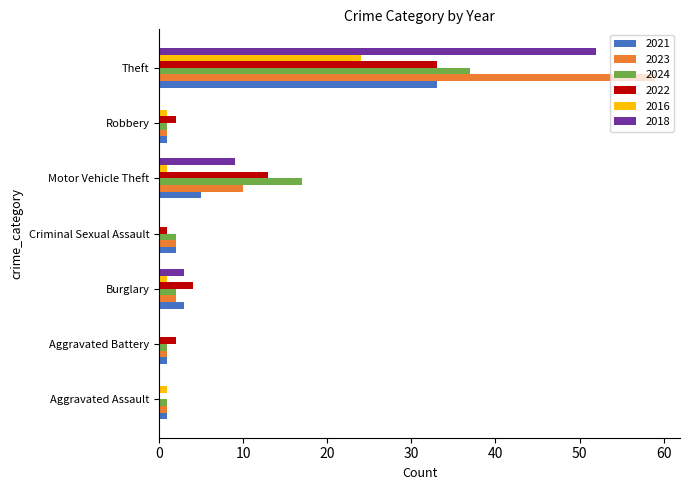

What is the sum of all 2018 values?

64